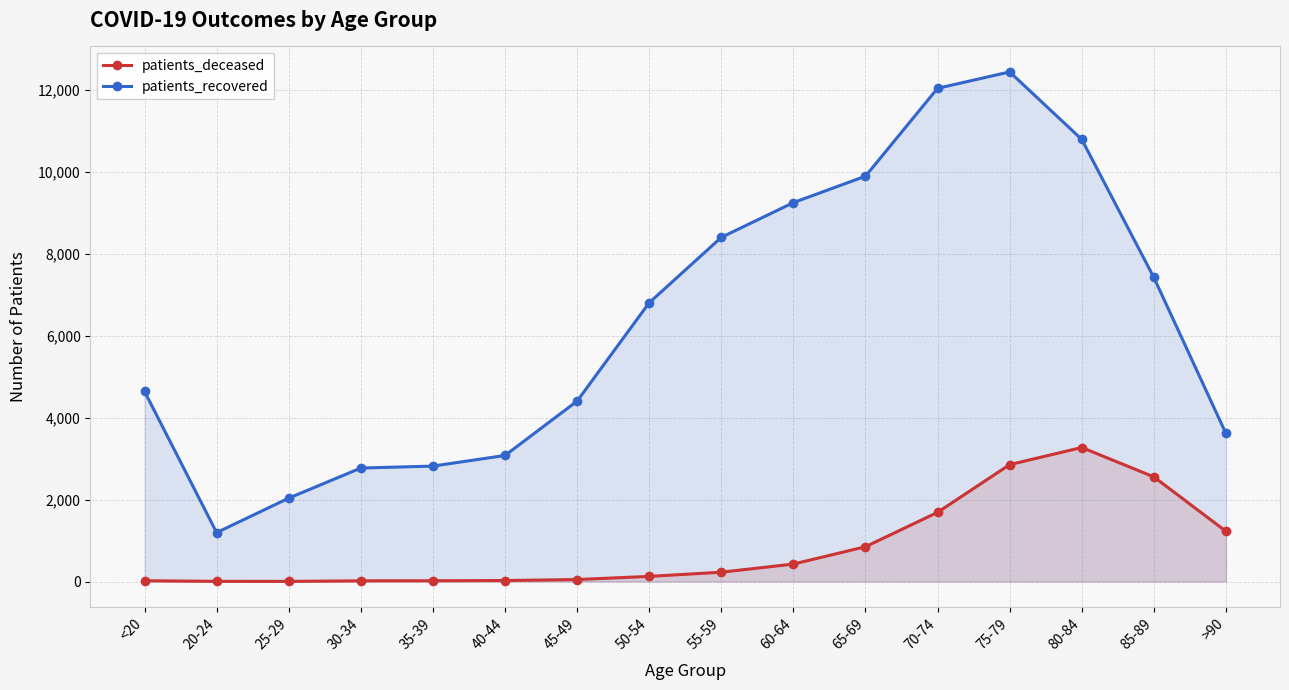

Where does the patients_recovered series first go above 6804?

55-59